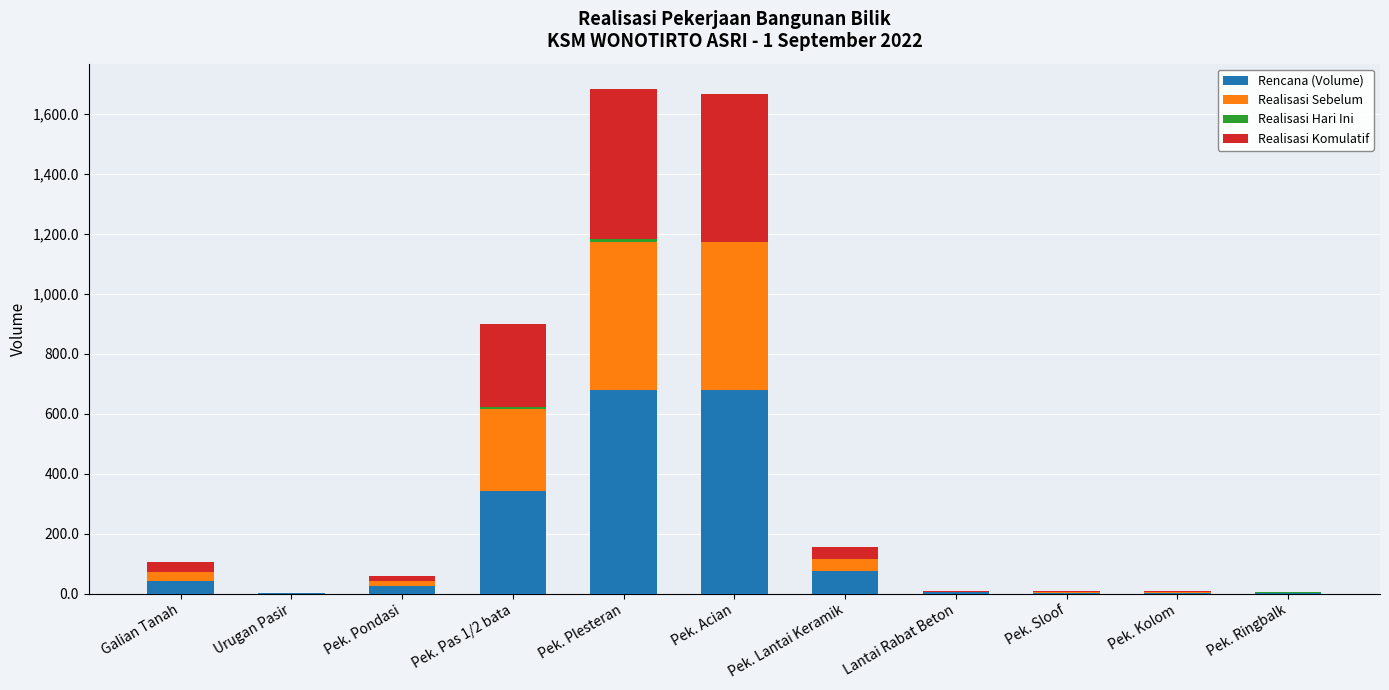

What is the sum of all Rencana (Volume) values?

1856.0